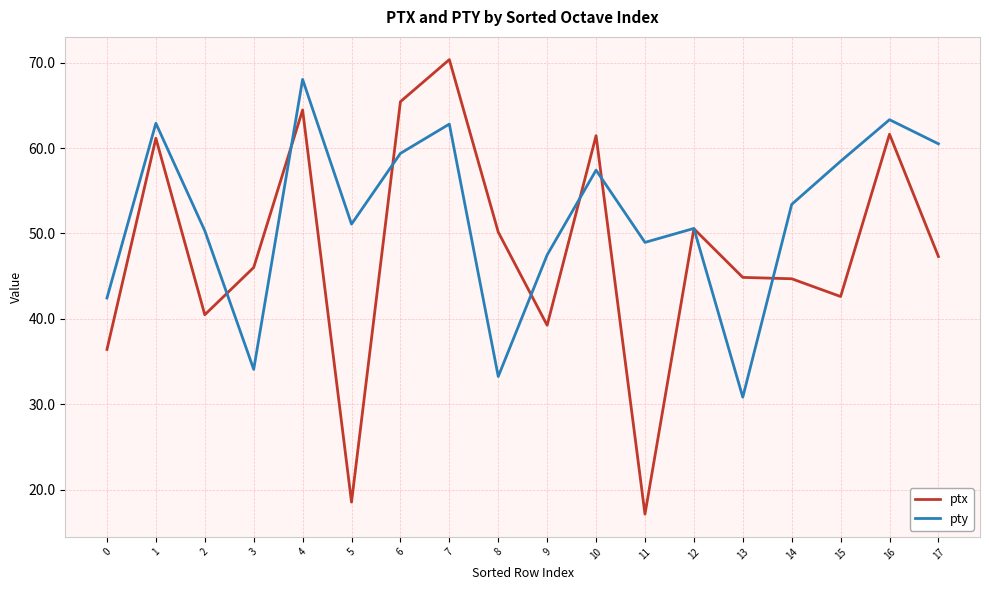

What is the difference between the maximum and minimum values in the ptx series?

53.2